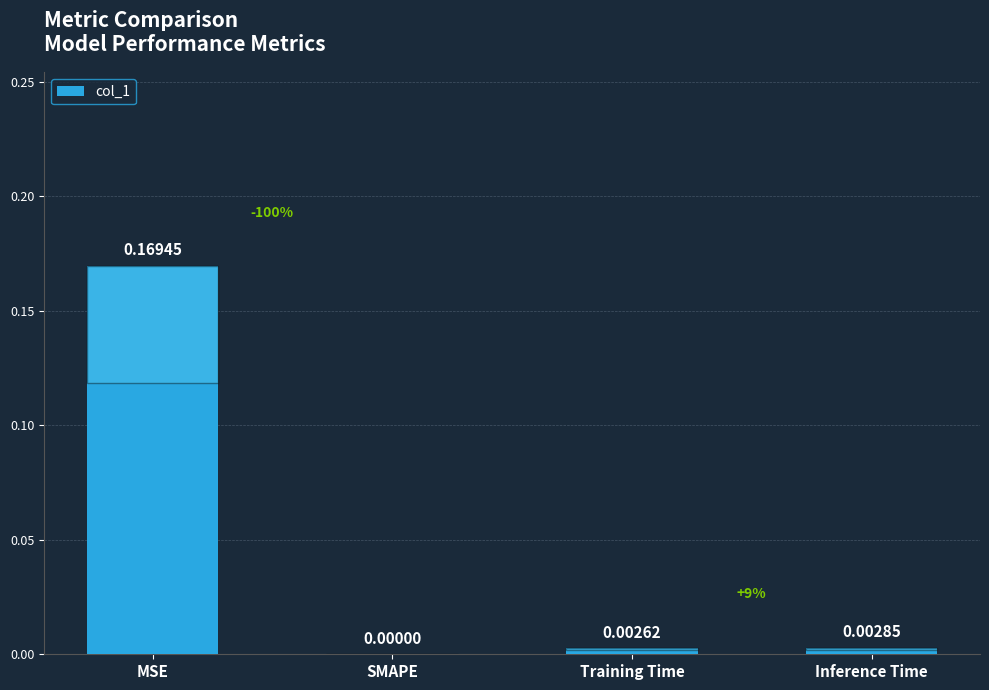

Where is the data nearest to the value 0?

SMAPE